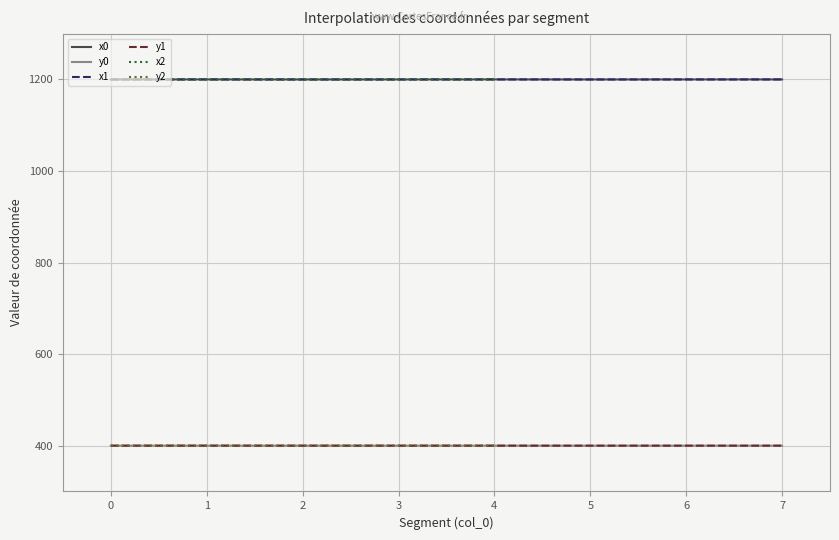

What is the smallest value displayed?

400.0